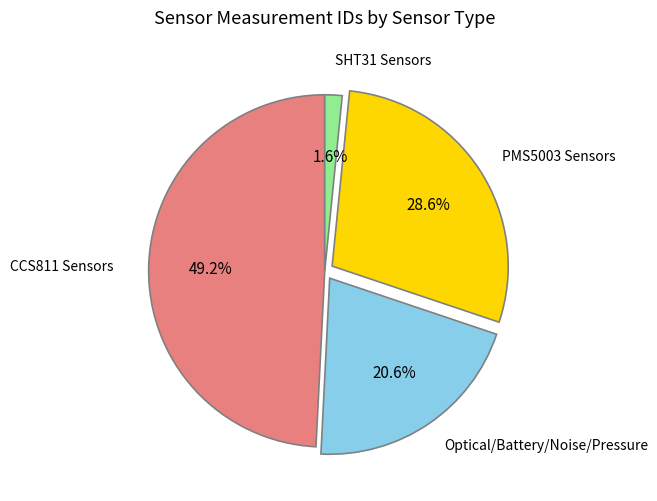

How many segments does this pie chart have?

4